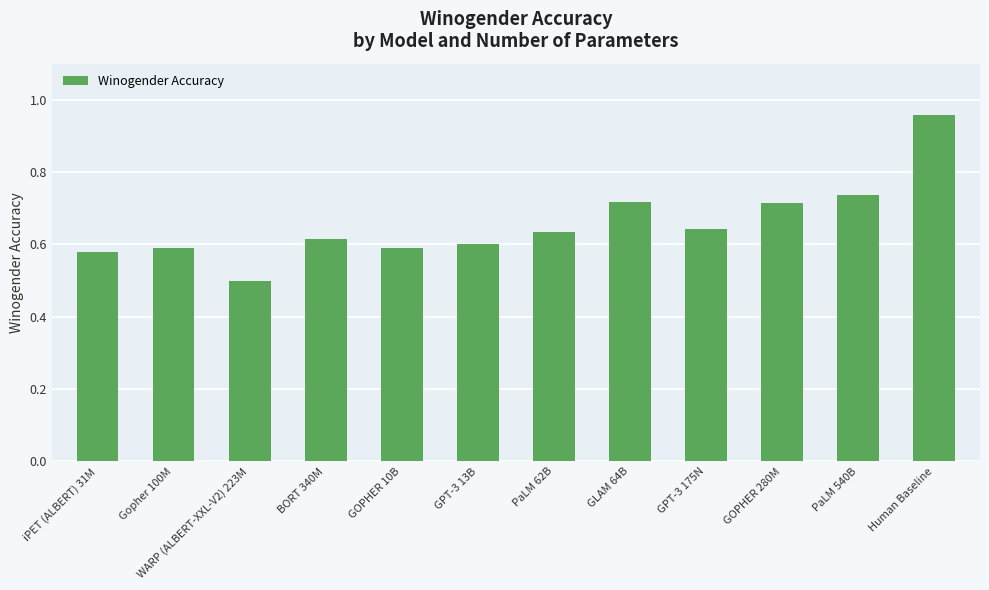

Which label corresponds to the largest value in the chart?

Human Baseline